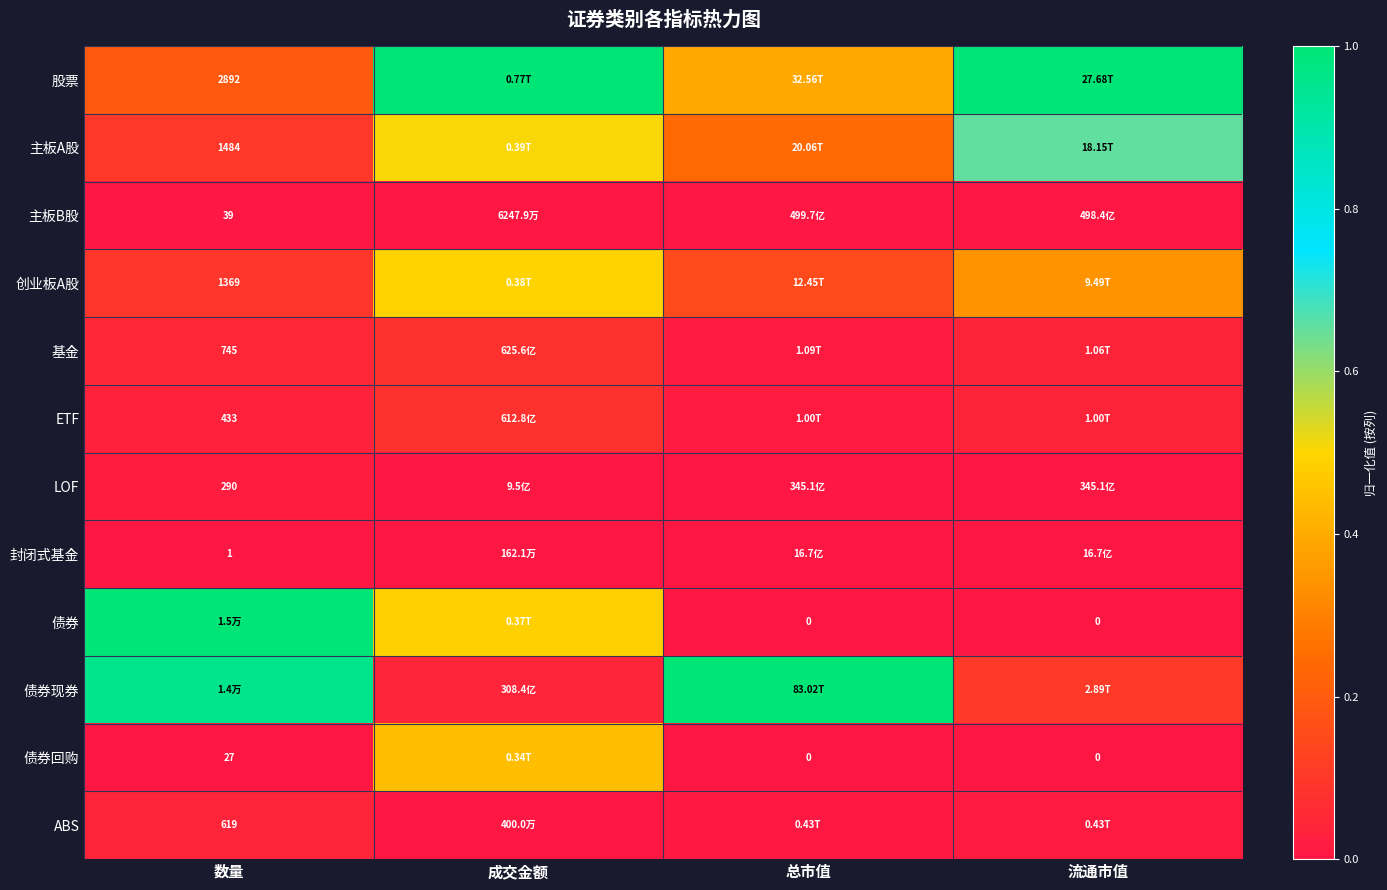

What is the total value across all series at 总市值?

1.8